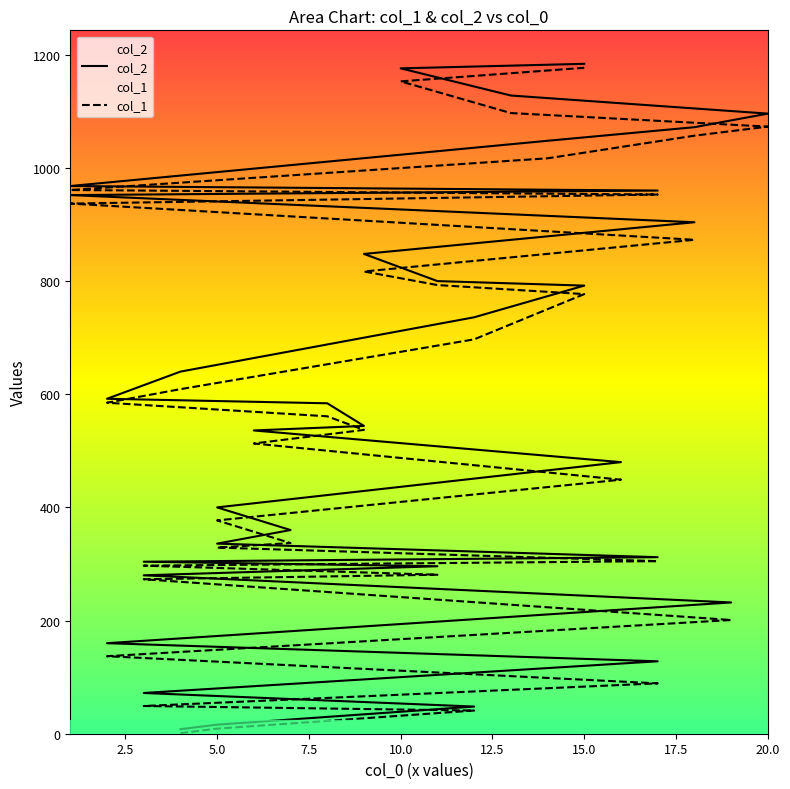

What is the difference between the second highest and minimum values in the col_1 series?

1152